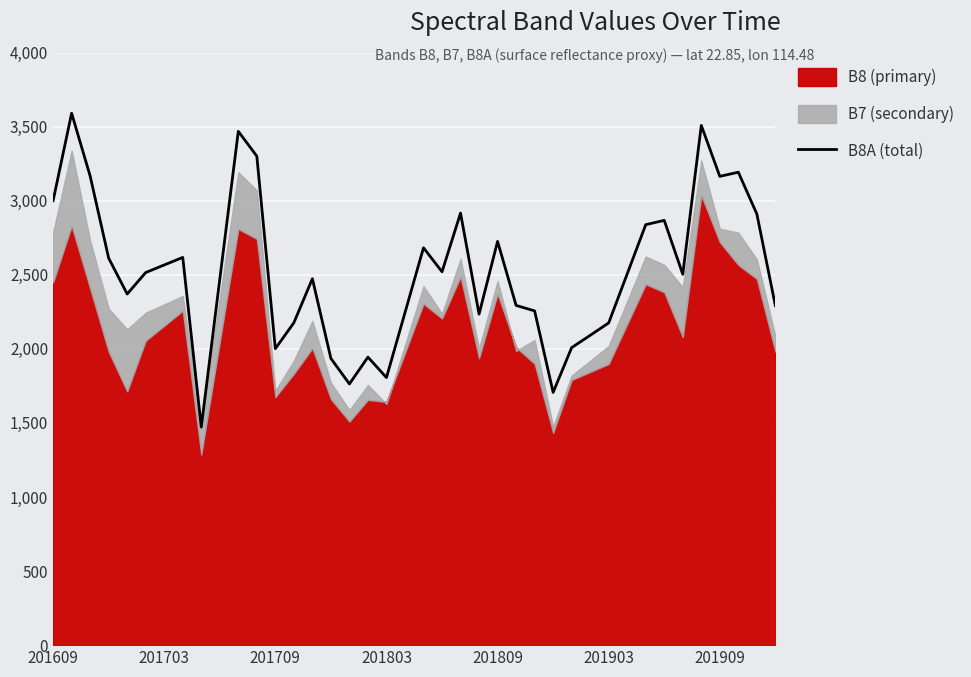

The value at 8 is 2254. True or false?

False